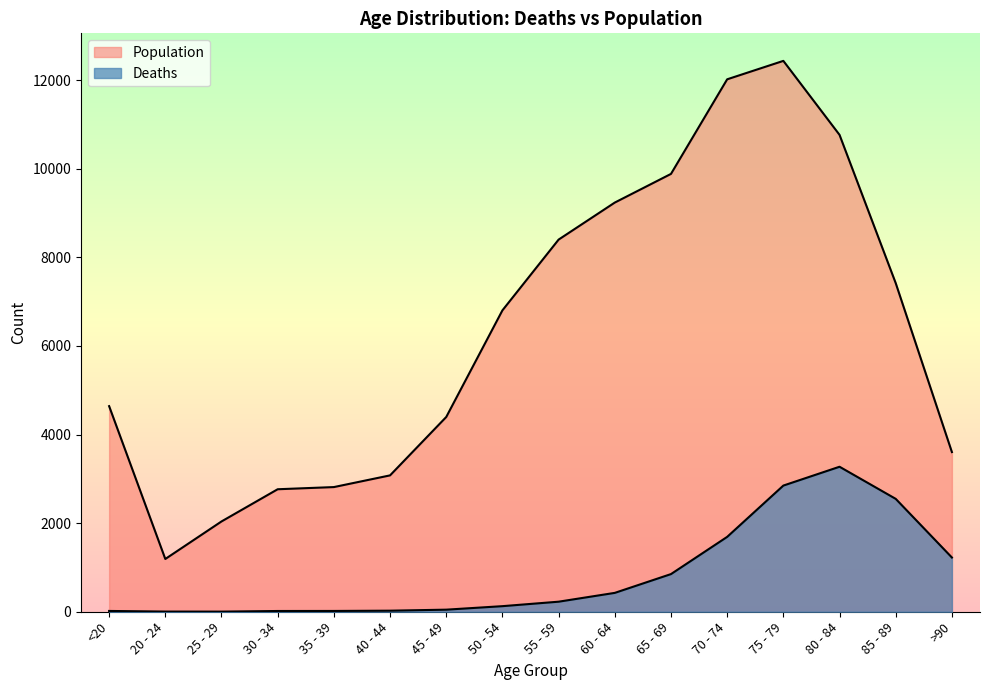

At which label does Population first exceed 6803?

55 - 59